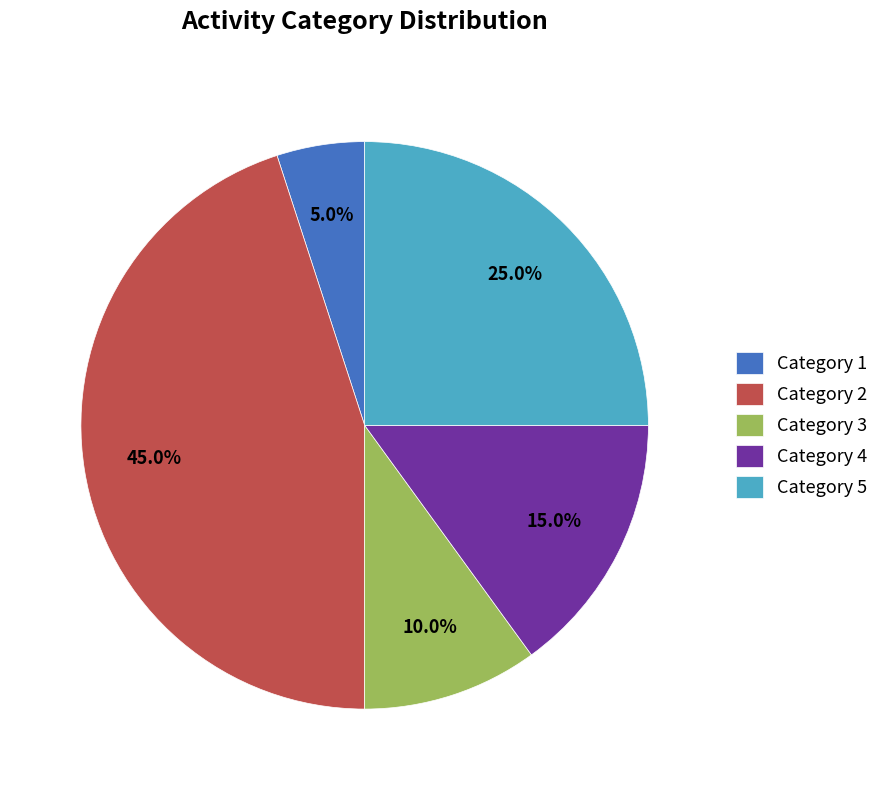

What is the ratio of the value at Category 2 to the value at Category 5?

1.8